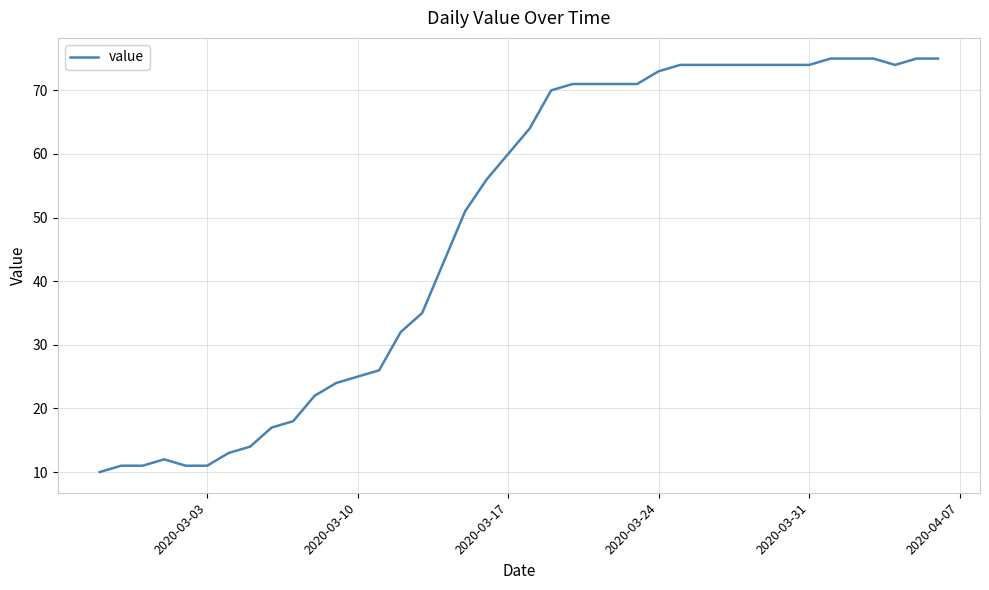

What is the greatest value displayed?

75